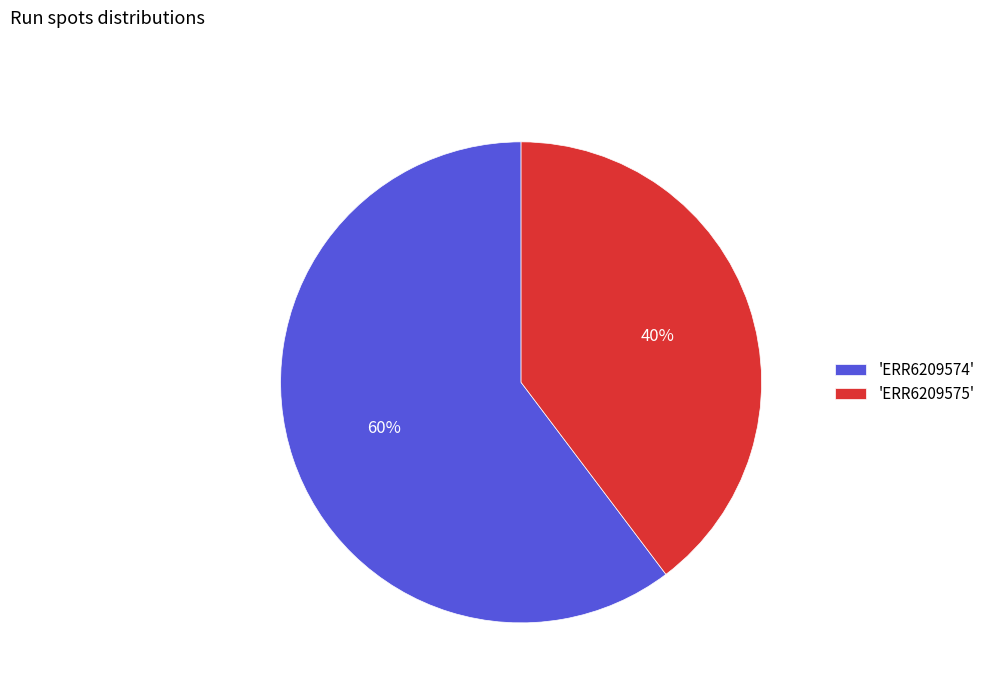

To the nearest percent, what is the combined percentage of 'ERR6209575' and 'ERR6209574'?

100%